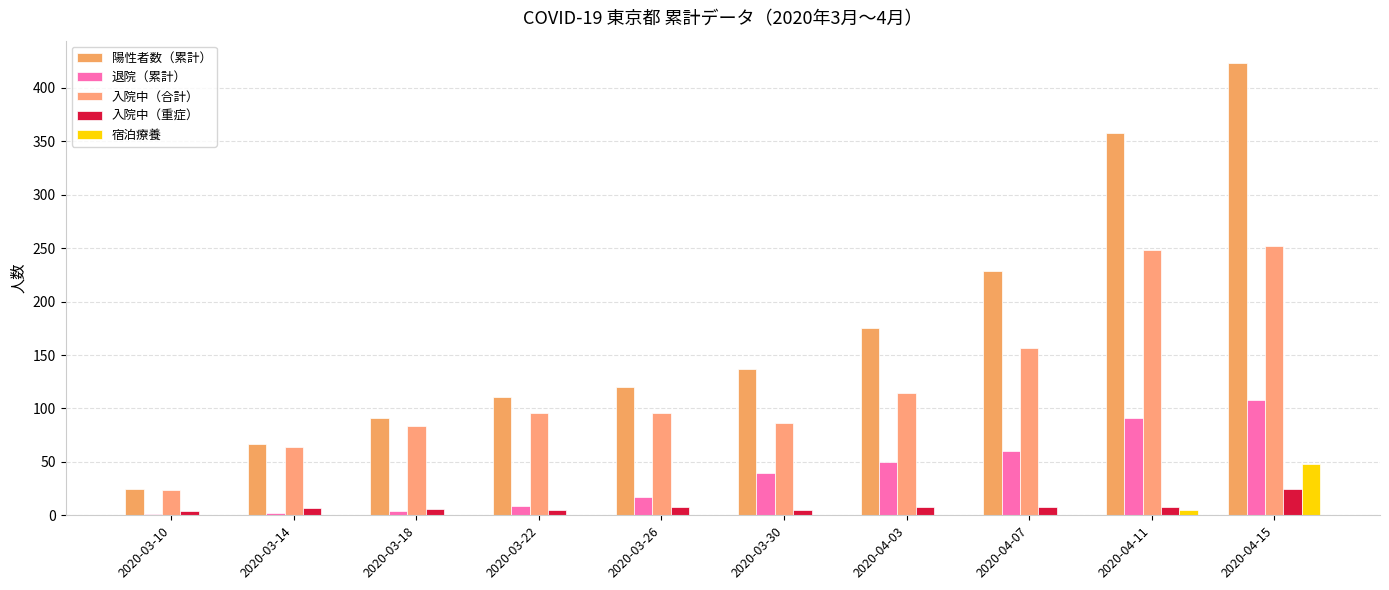

What is the average value of the 入院中（重症） series?

8